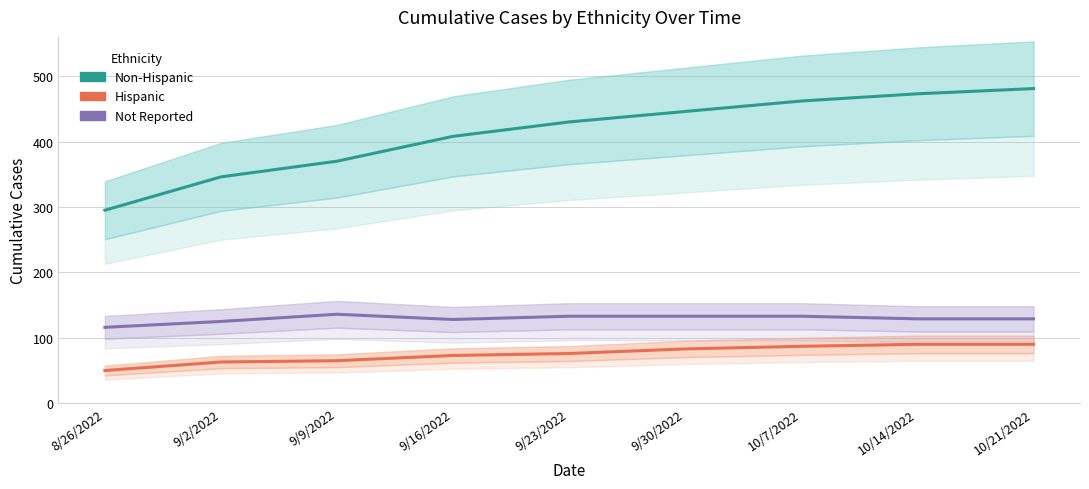

What is the minimum value shown in the chart?

50